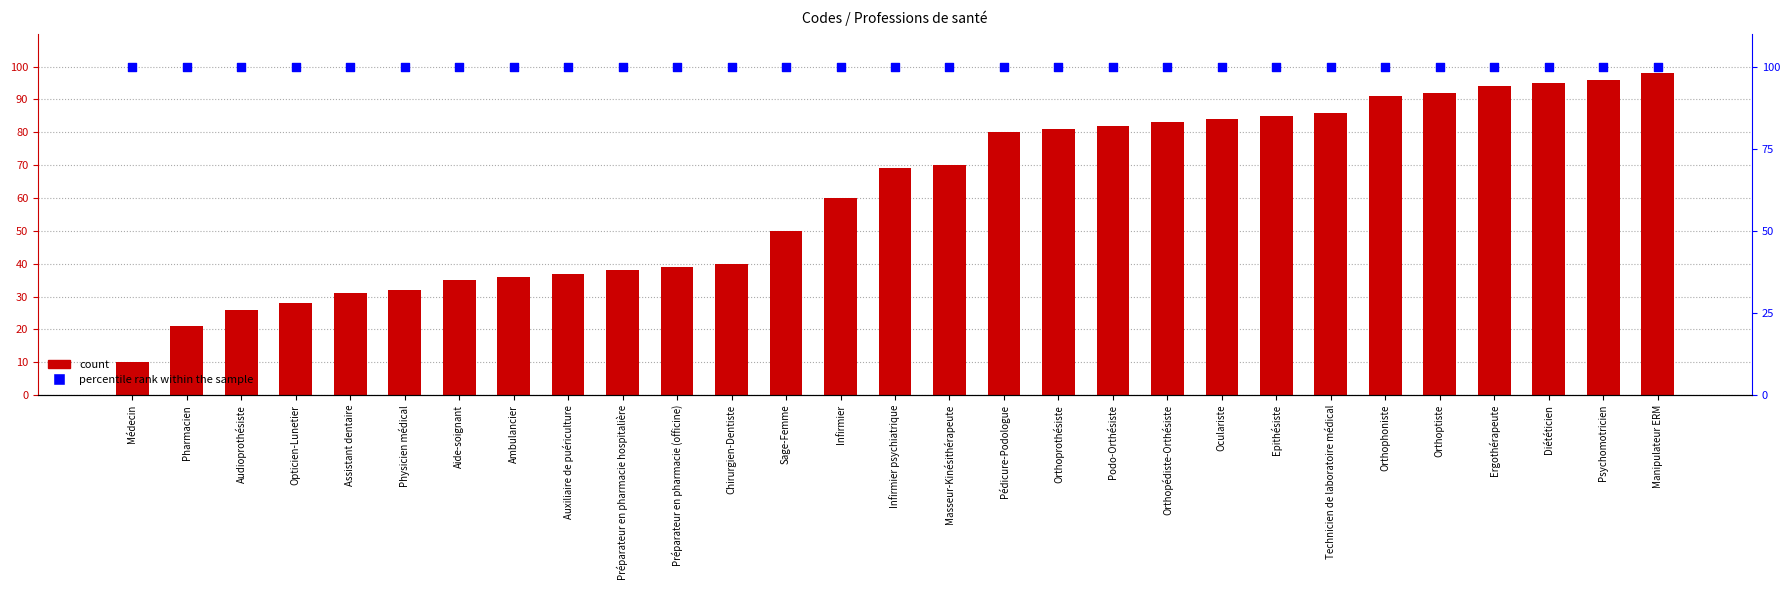

Is the value of percentile rank within the sample at Orthoptiste greater than the value of Concept at Pédicure-Podologue?

Yes